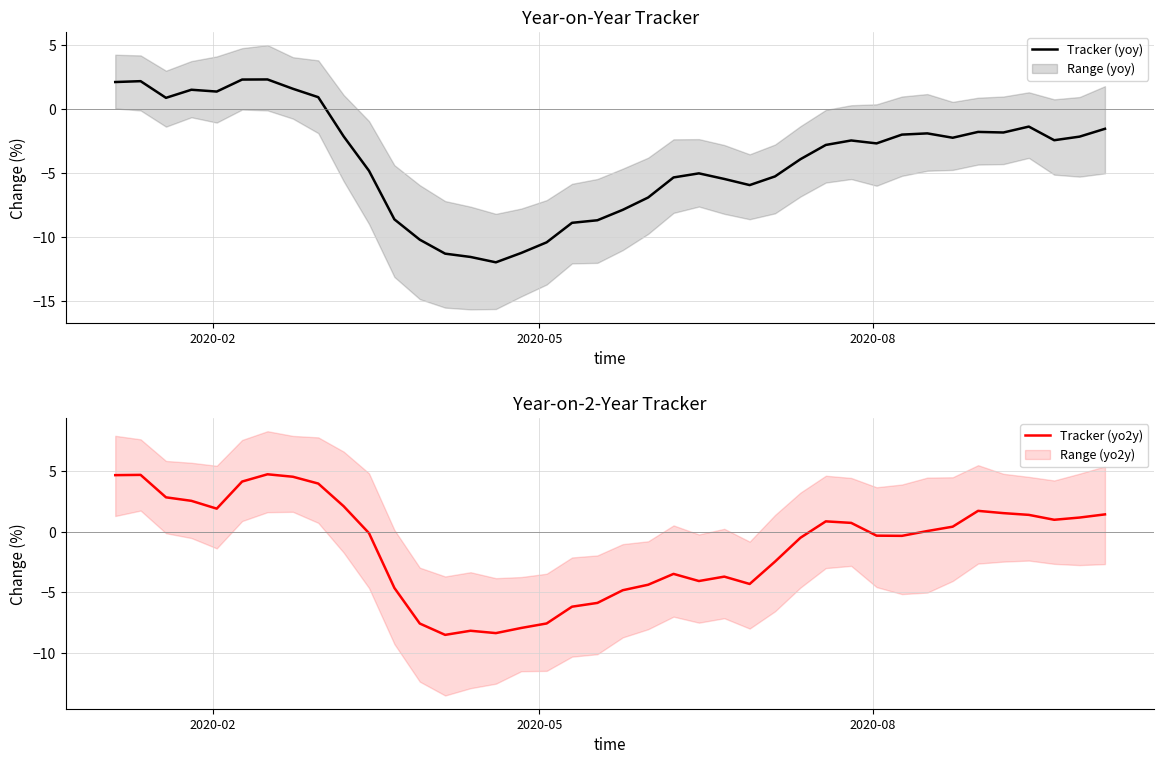

What is the lowest value of the Tracker (yoy) series?

-12.0